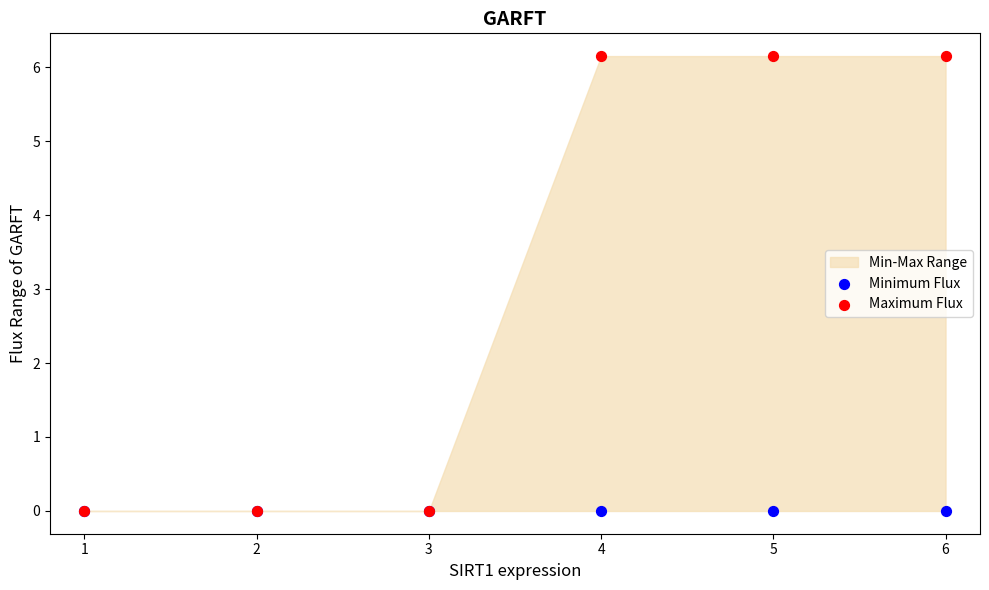

Which series contains the lowest Y value?

Minimum Flux